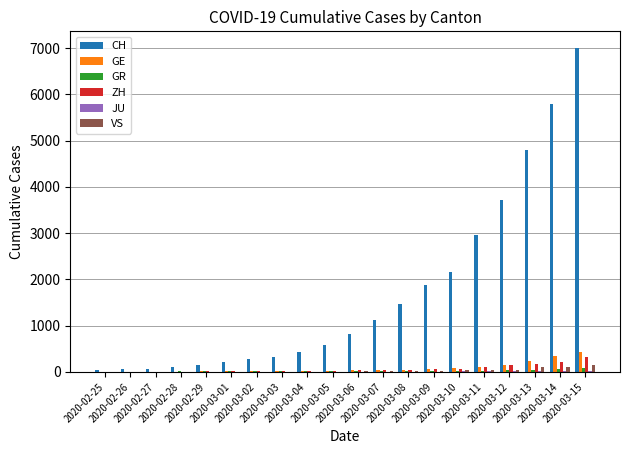

What is the greatest value displayed?

7014